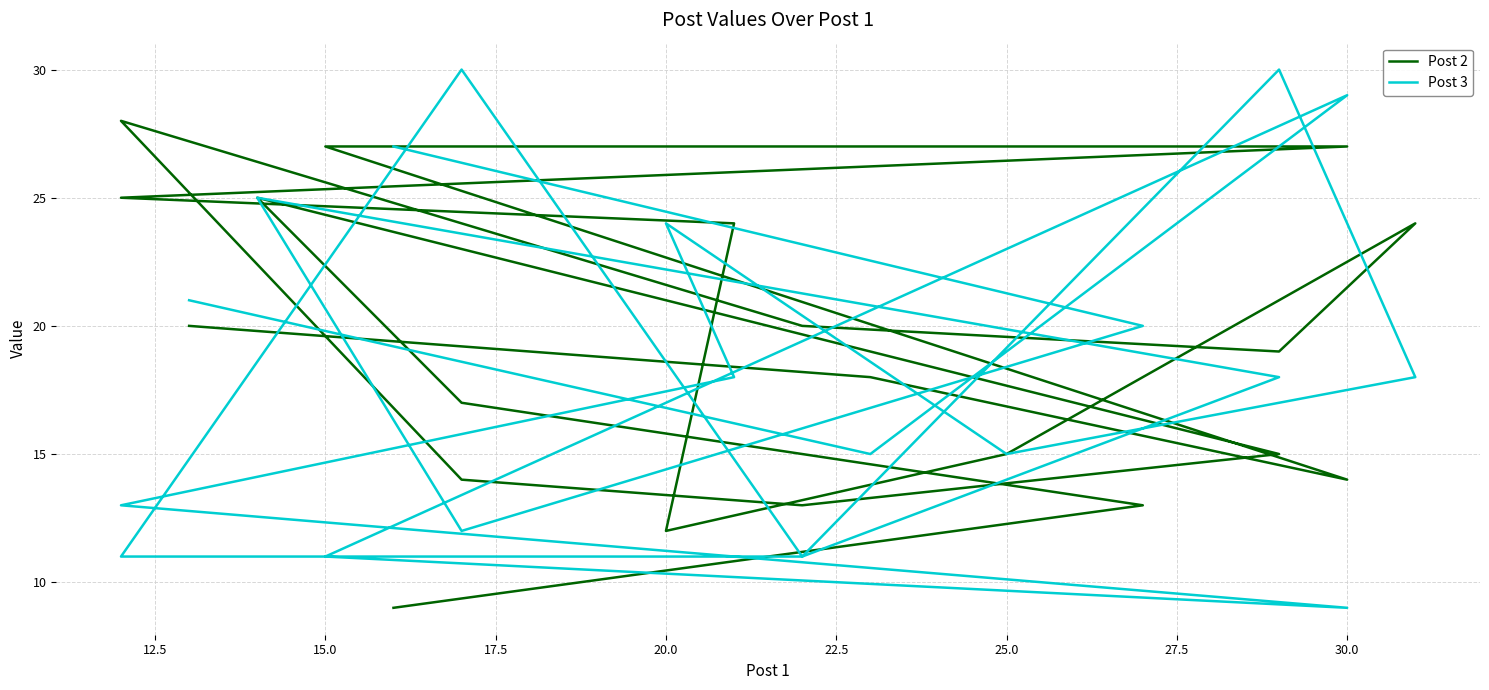

Where is the first local minimum for Post 2?

30.0